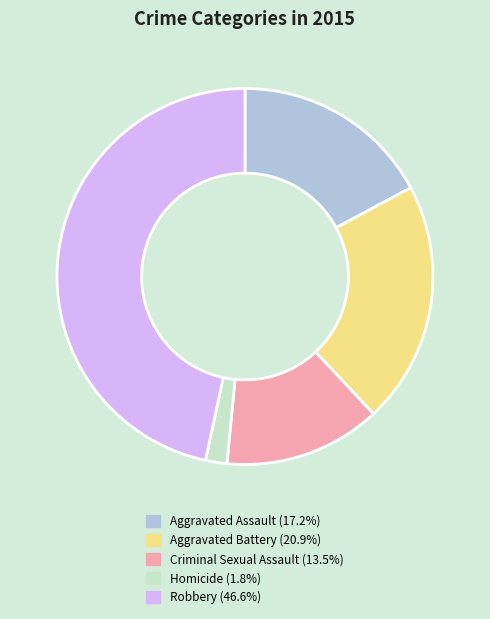

How many slices are in this pie chart?

5